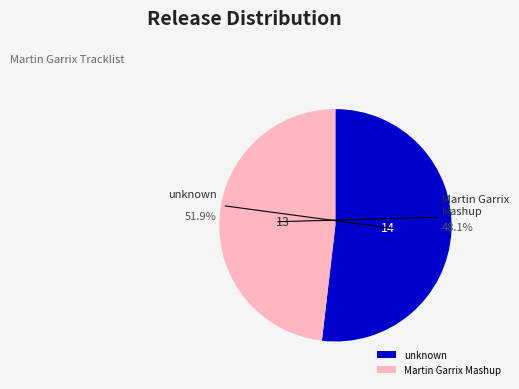

What is the smallest slice in the pie chart?

Martin Garrix Mashup